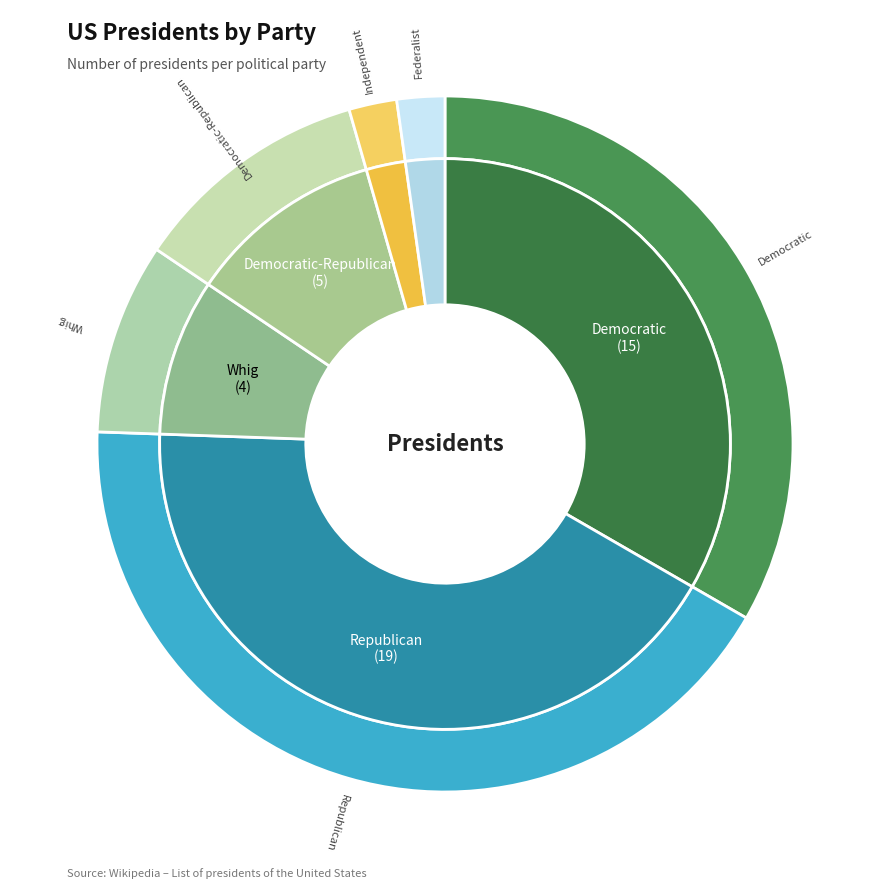

Does Federalist account for over 50% of the chart?

No